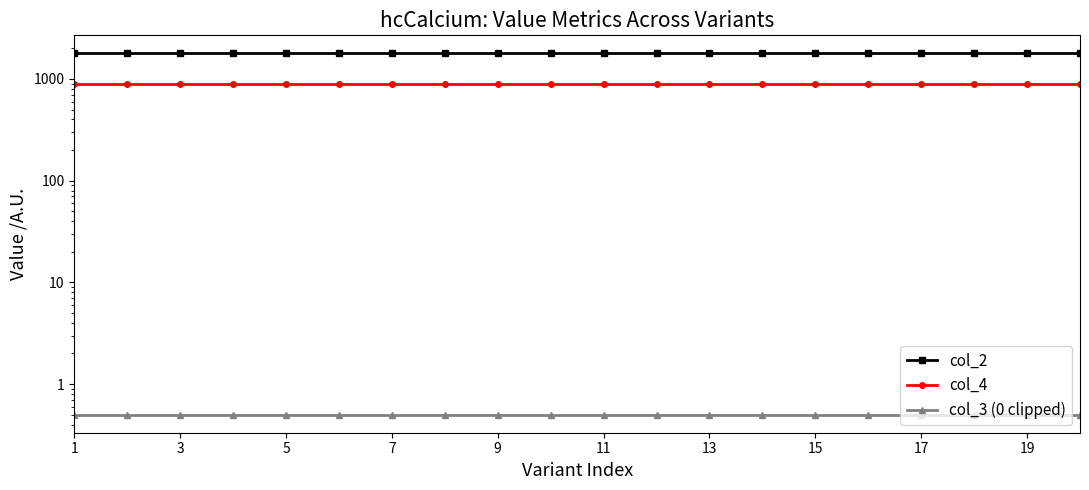

What is the value of the col_3 (0 clipped) point at the 1st from the left?

0.5